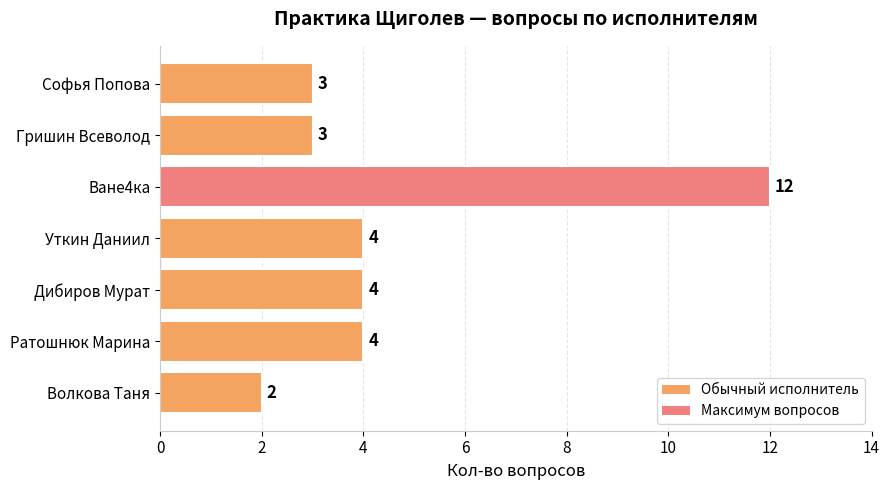

What is the average value?

5